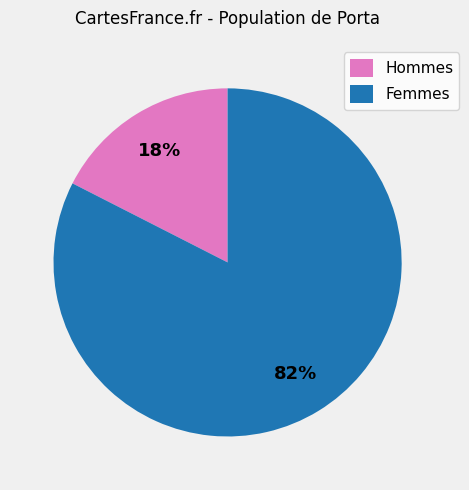

Which category has the smallest portion of the pie?

Hommes